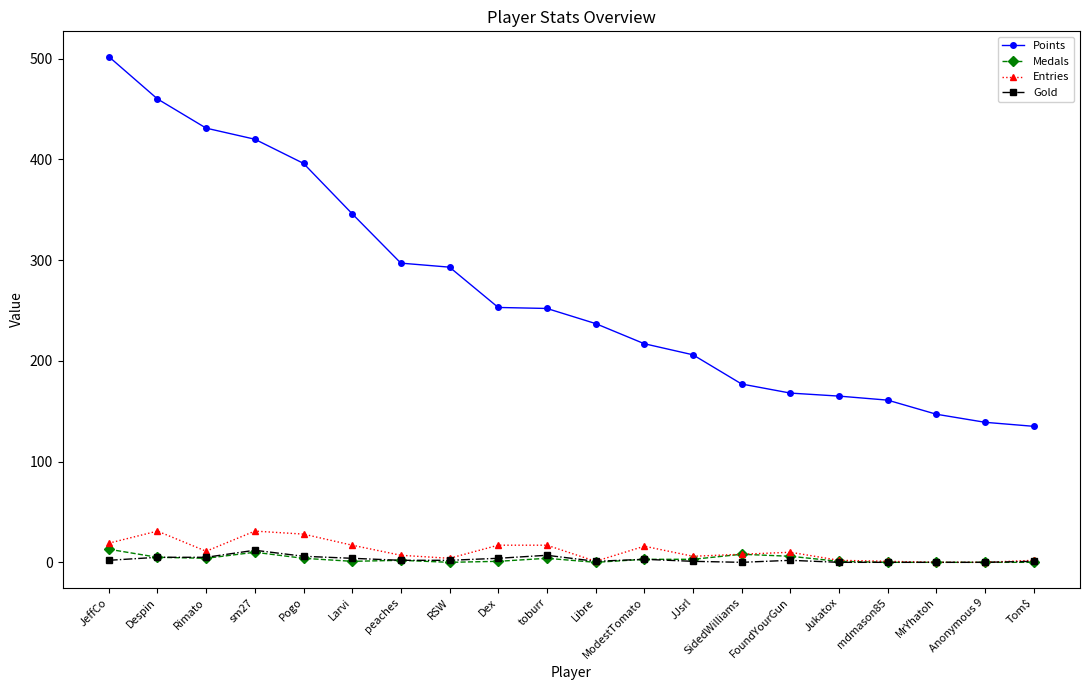

What is the total value across all series at Pogo?

434